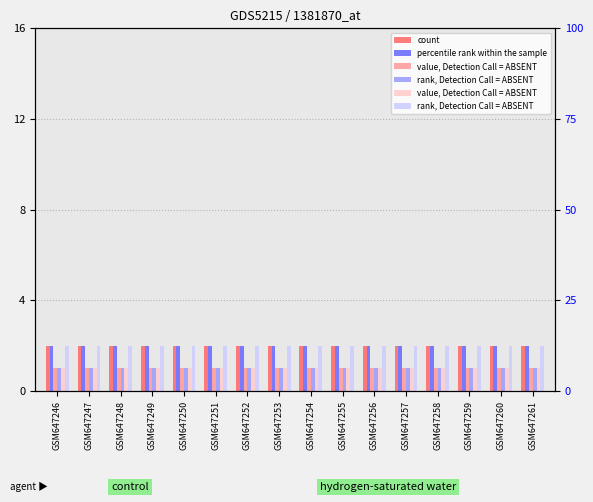

What is the average value of the count series?

2